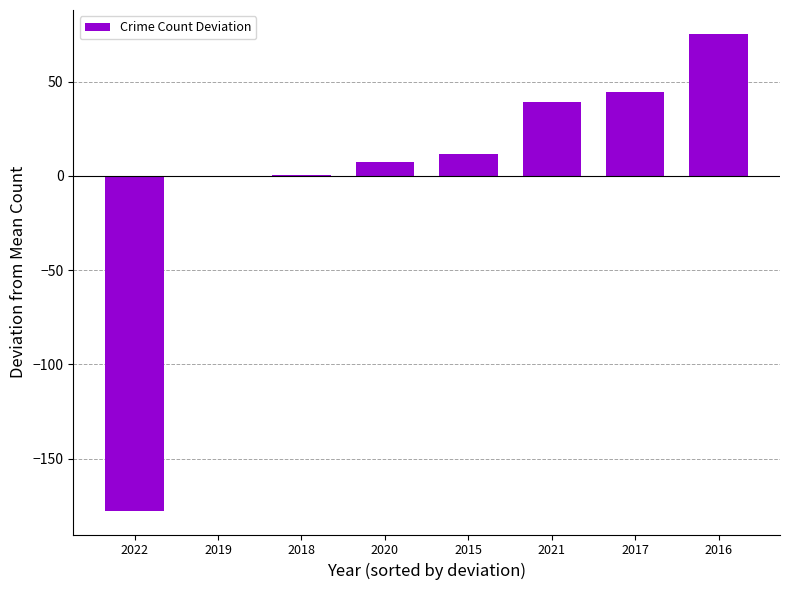

What is the approximate value at 2021?

39.4